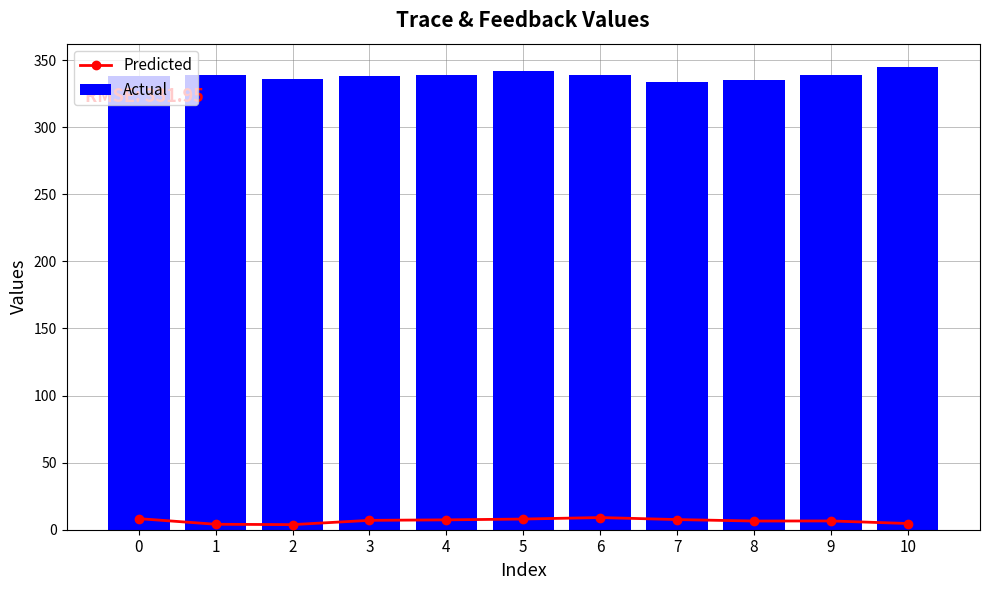

What is the difference between the highest and lowest values at 6?

329.9